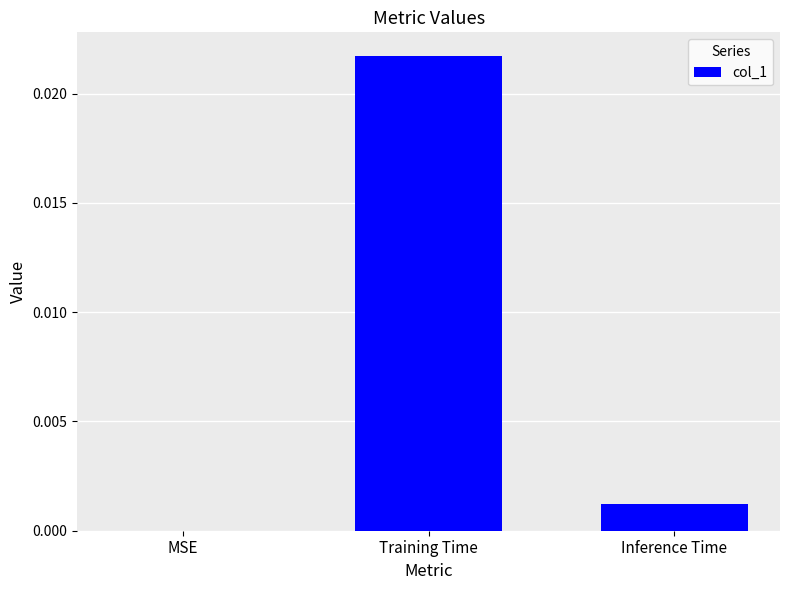

Which category has the highest value across all series?

Training Time